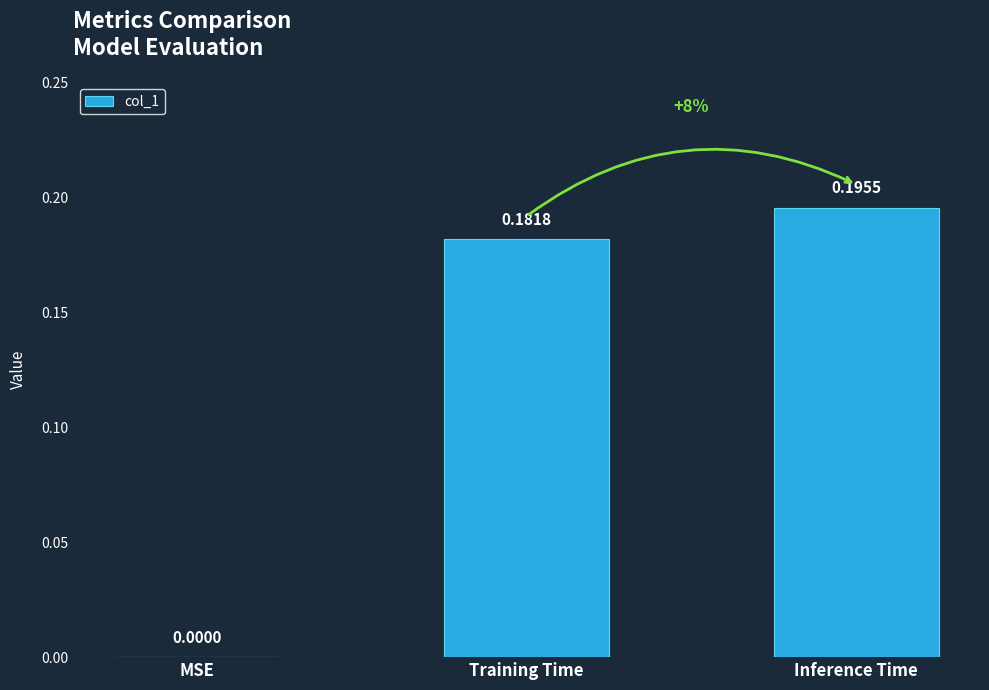

Between Training Time and MSE, which is larger?

Training Time